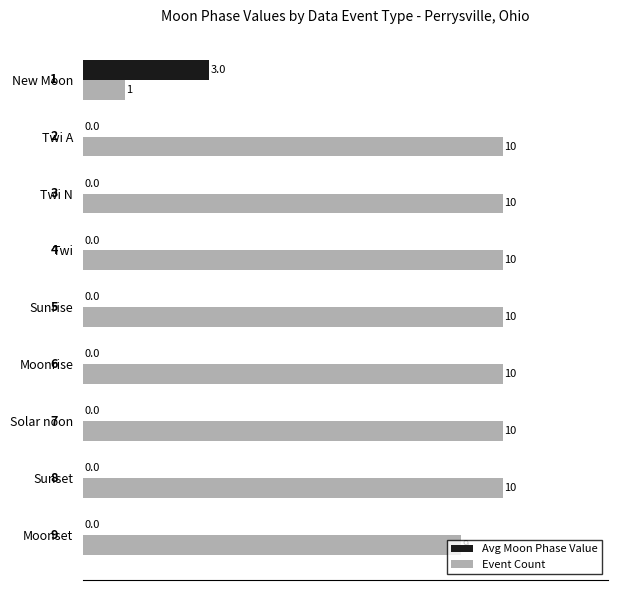

What is the sum of the Event Count values at Twi N and Twi?

20